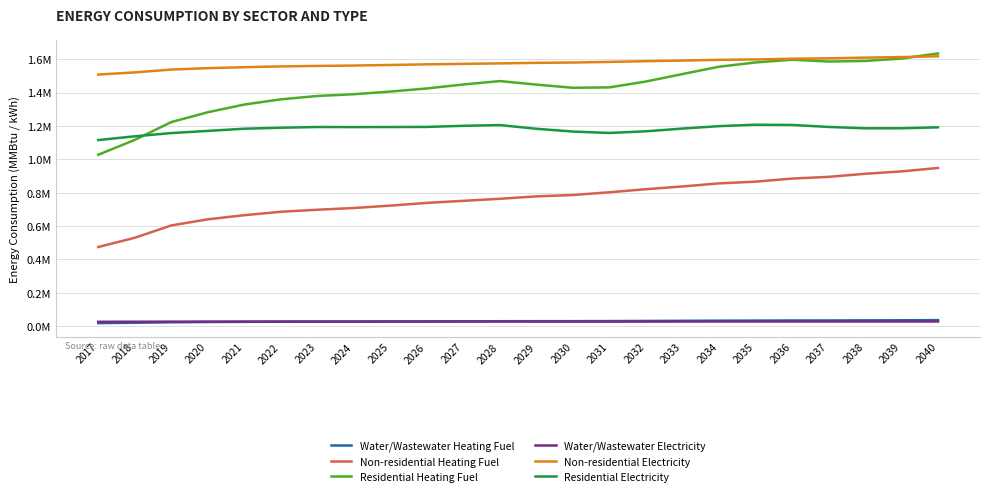

True or false: Non-residential Electricity has more than 1 interior local peaks.

False